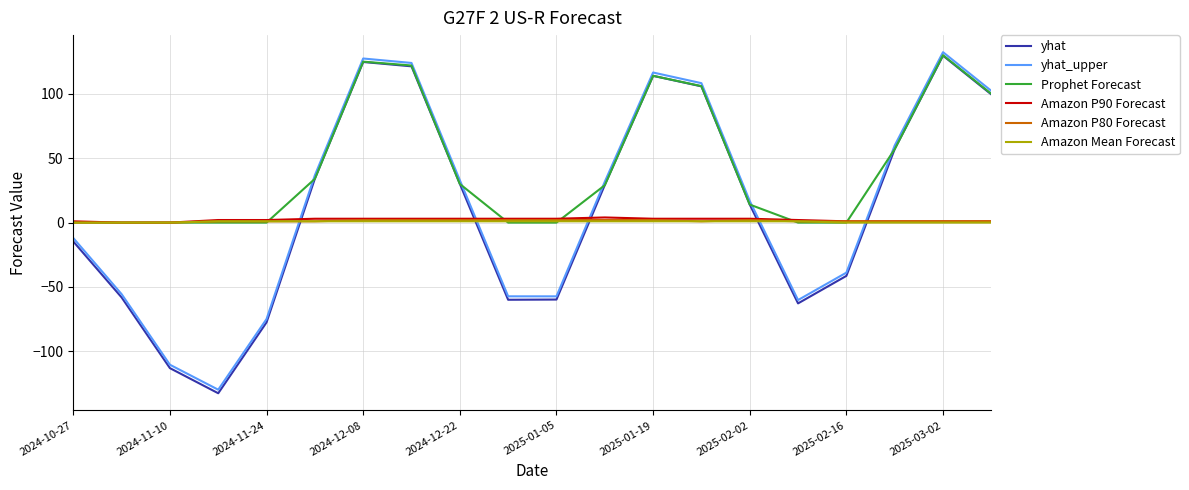

How many values in the yhat series are below 29?

10